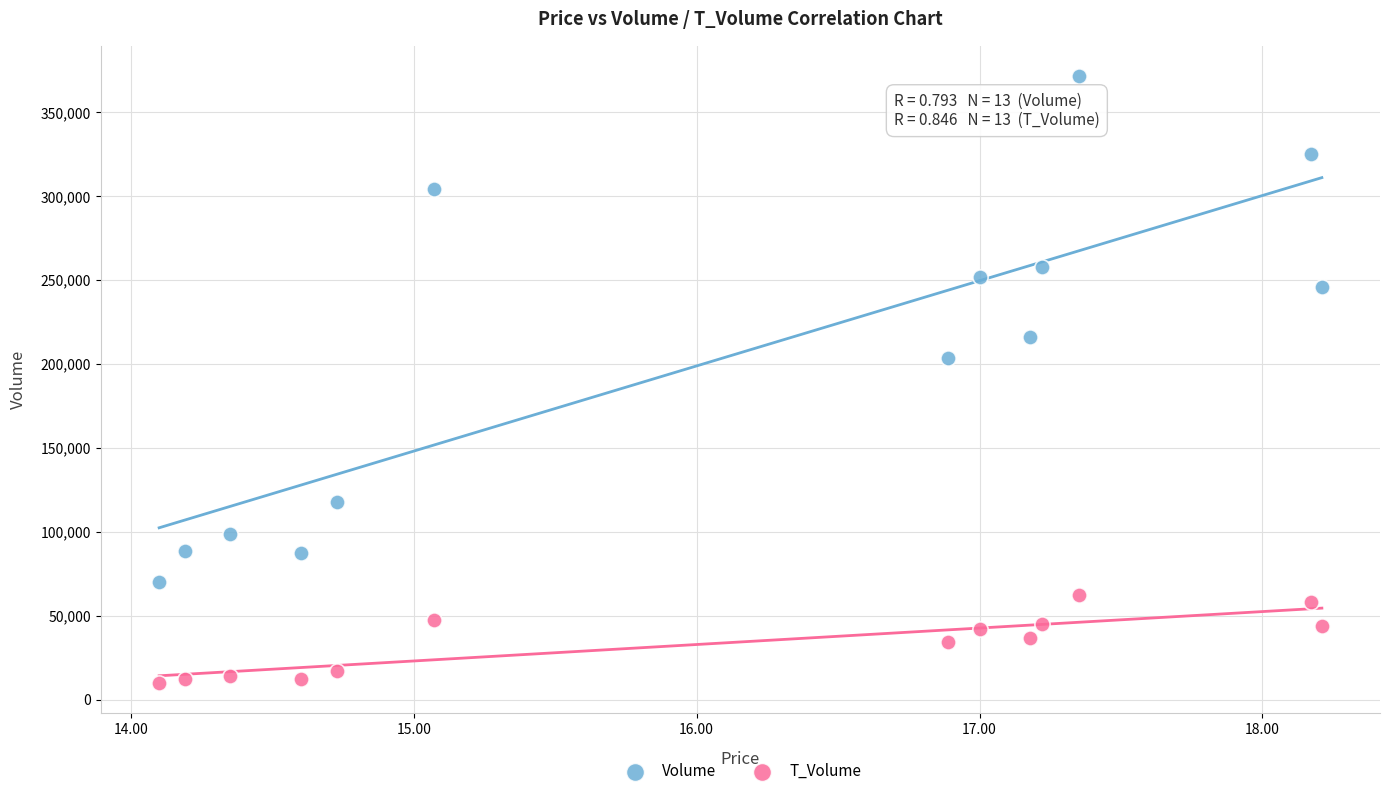

Across all series, what Y value is closest to 190738?

203694